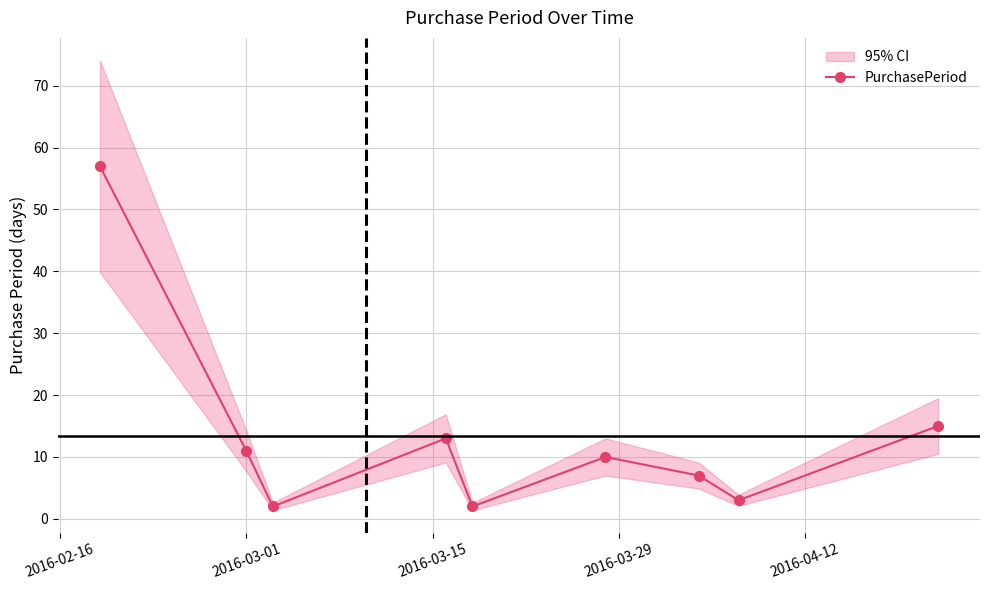

What is the smallest value displayed?

2